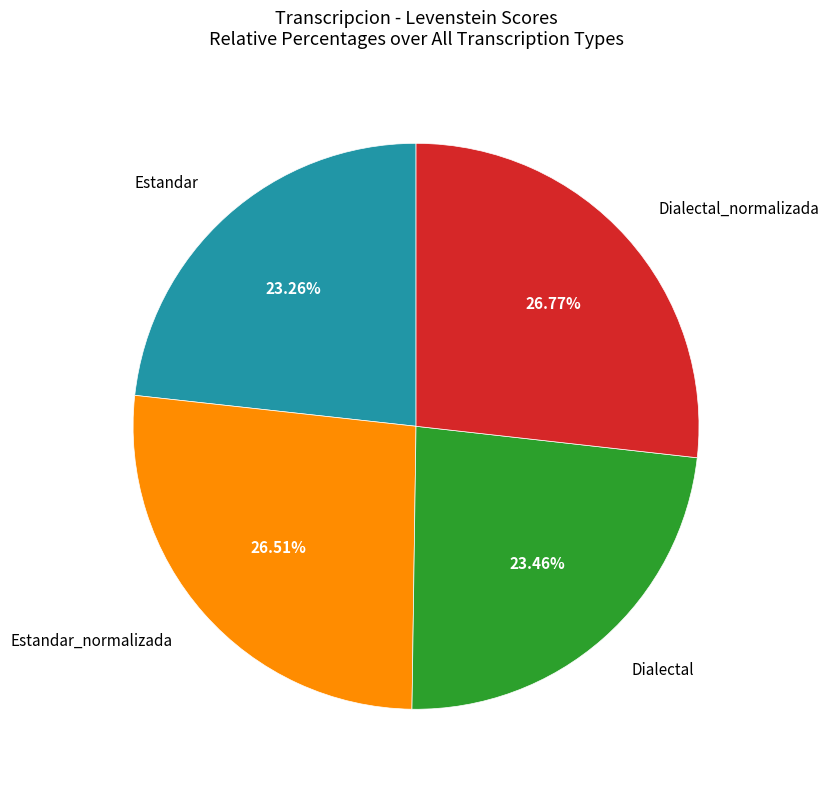

Is there a majority slice in this chart?

No